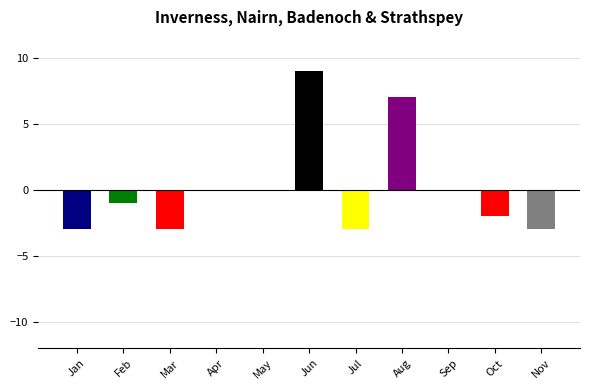

What is the change in value from Jul to Aug?

+10